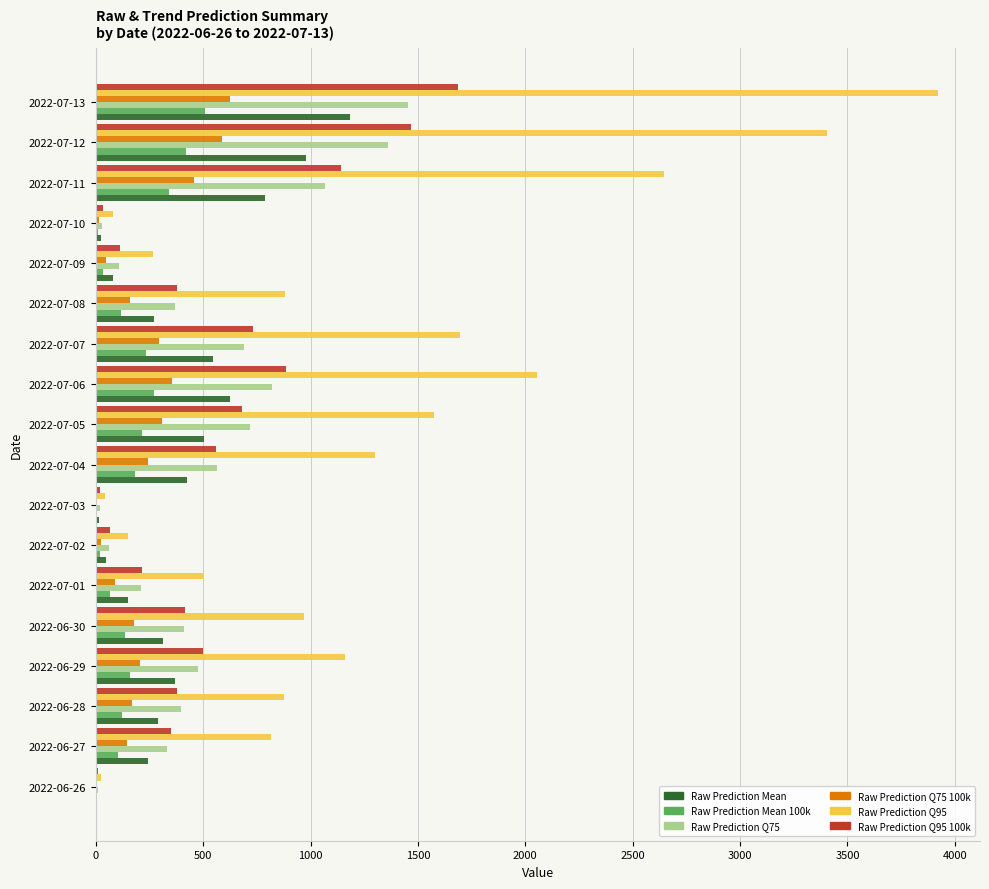

Between 2022-07-07 and 2022-07-11, which series saw the biggest shift?

Raw Prediction Q95